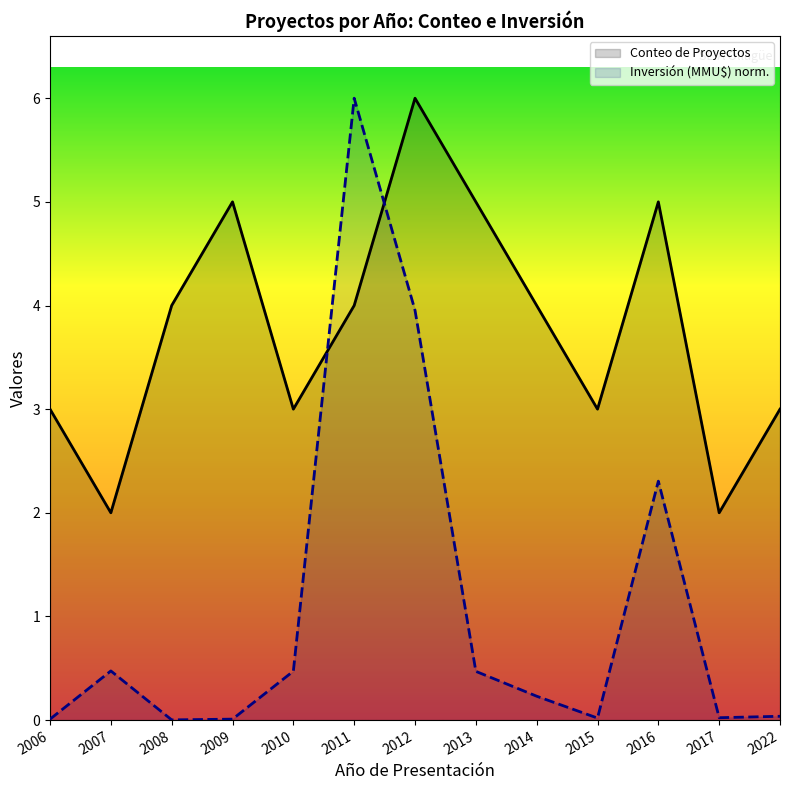

What is the sum of the Conteo de Proyectos values at 2016 and 2010?

8.0